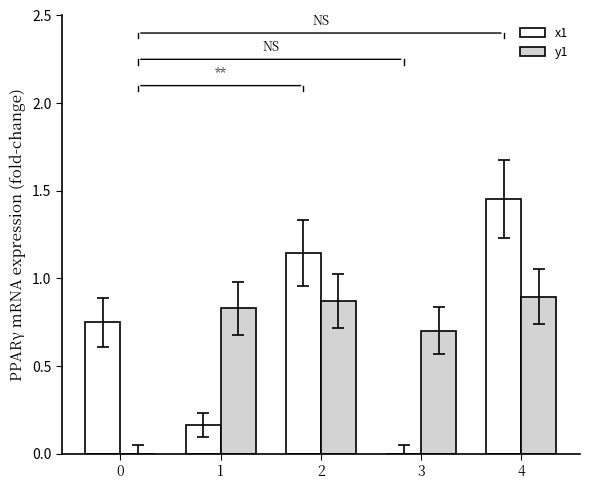

How many values in y1 are above zero?

4